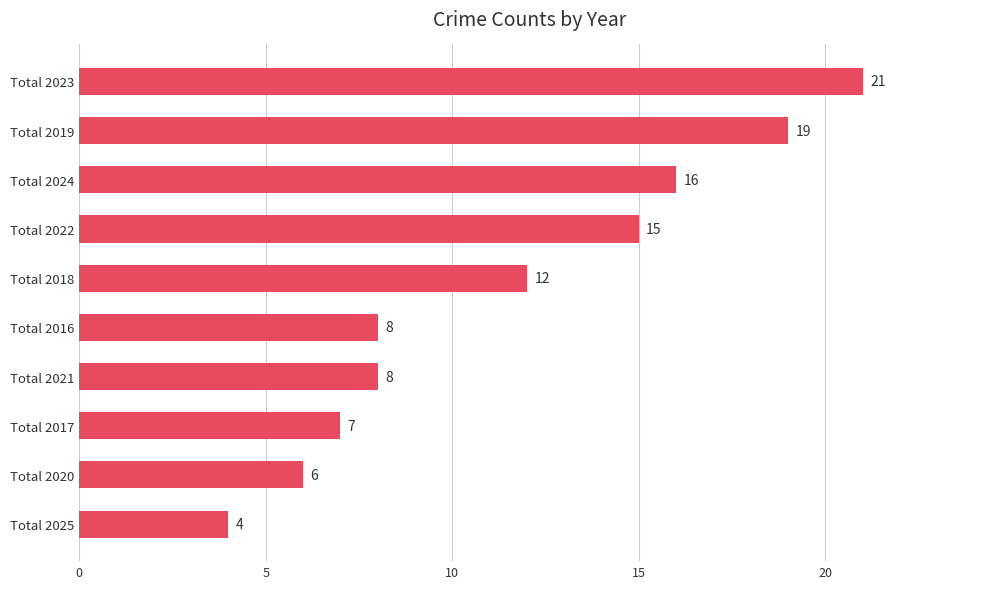

Which has a higher value, Total 2022 or Total 2019?

Total 2019